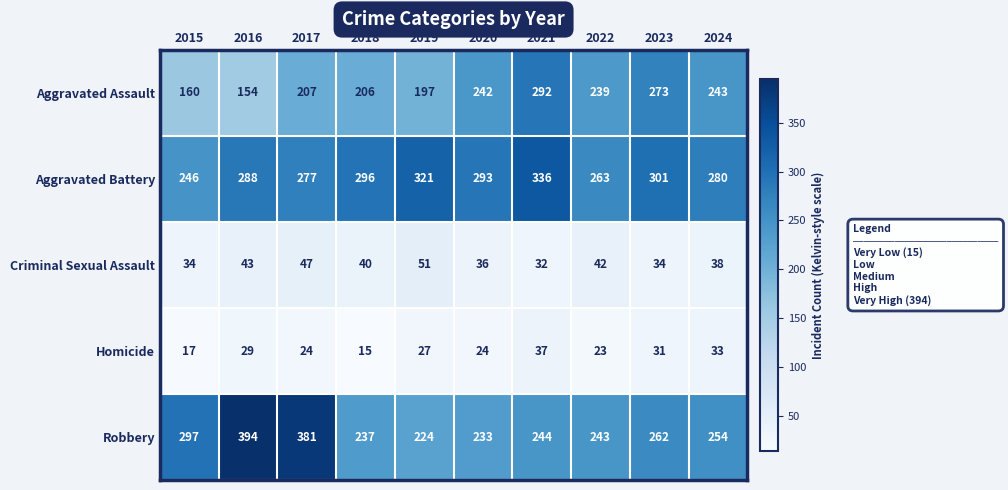

True or false: Aggravated Assault has a value of 494 at 2021.

False